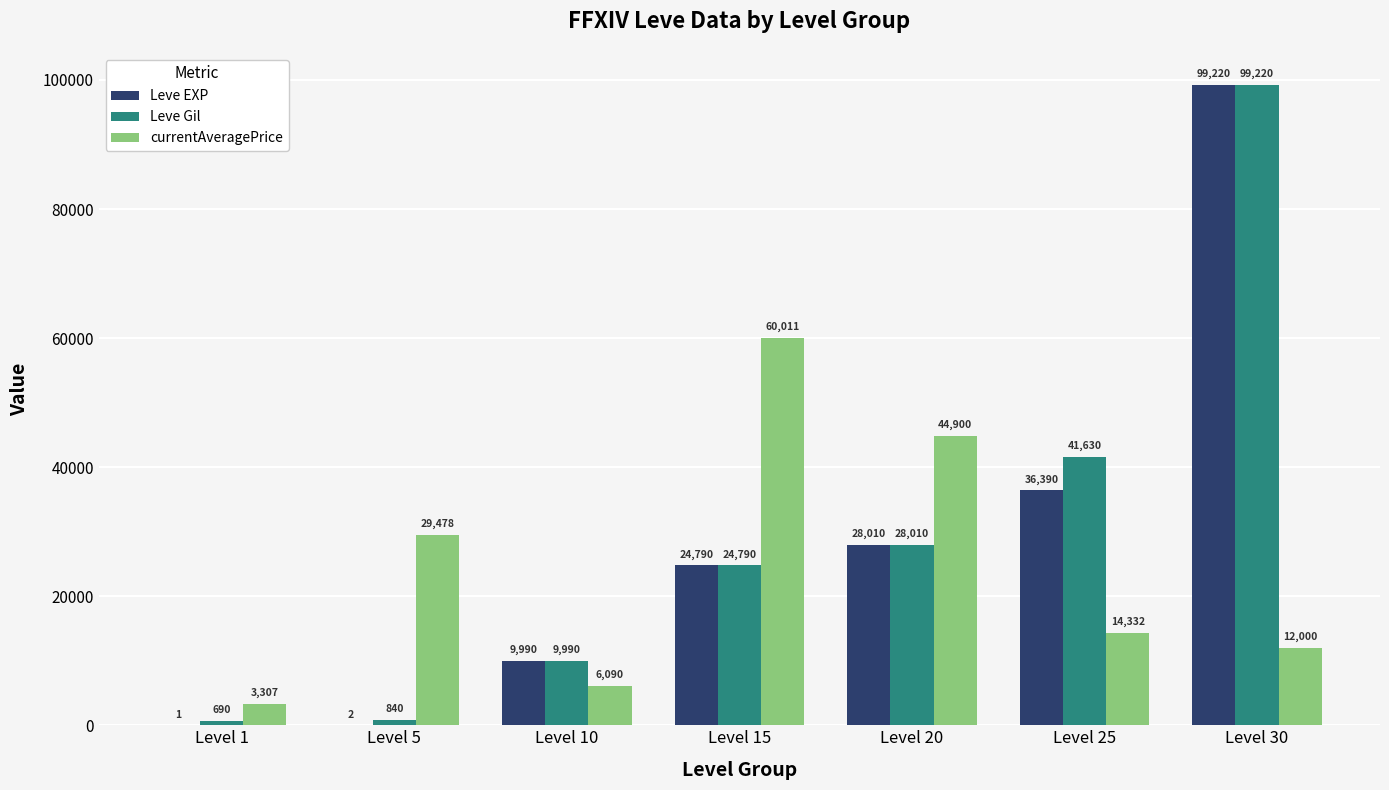

True or false: Leve Gil has a value of 690 at Level 1.

True